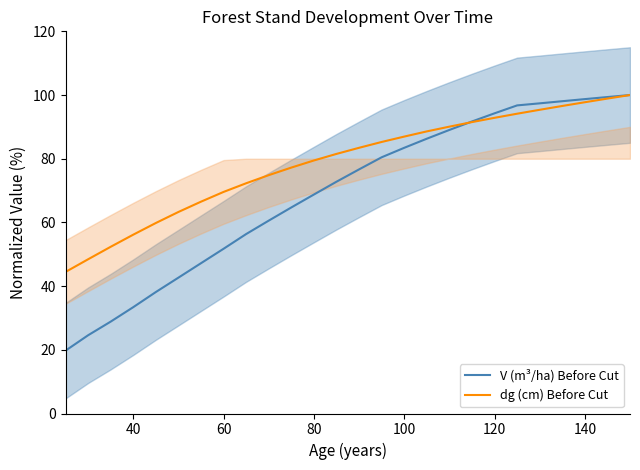

What is the minimum value for V (m³/ha) Before Cut?

19.7